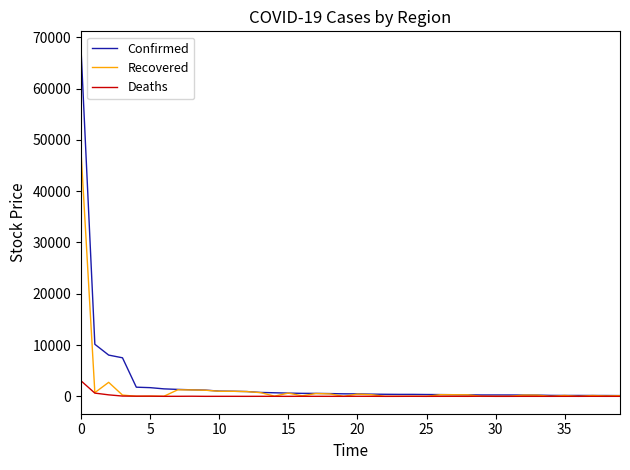

Rank the series by their maximum value, from highest to lowest.

Confirmed, Recovered, Deaths